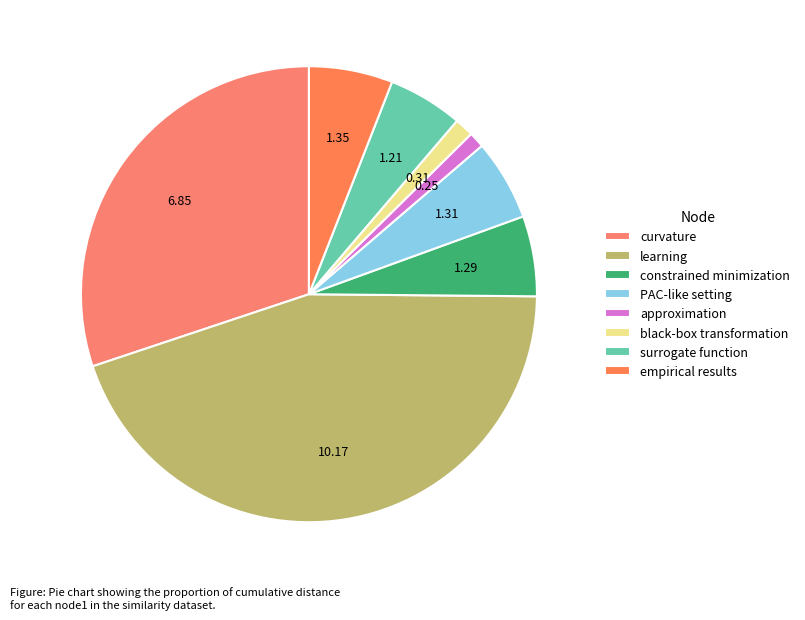

Which has a higher value, surrogate function or PAC-like setting?

PAC-like setting